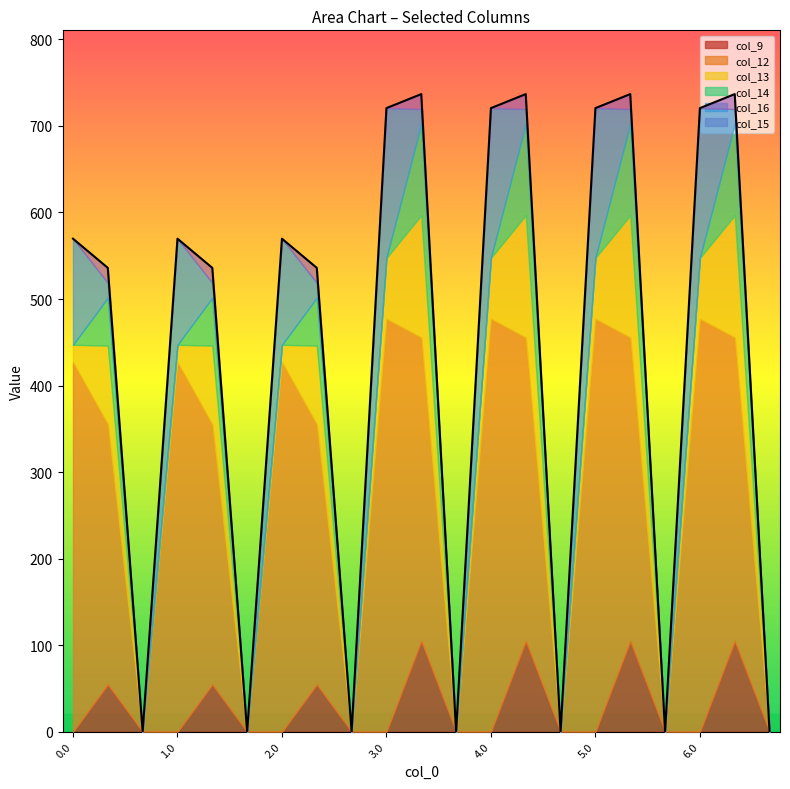

Where is the first local maximum for col_16?

1.0